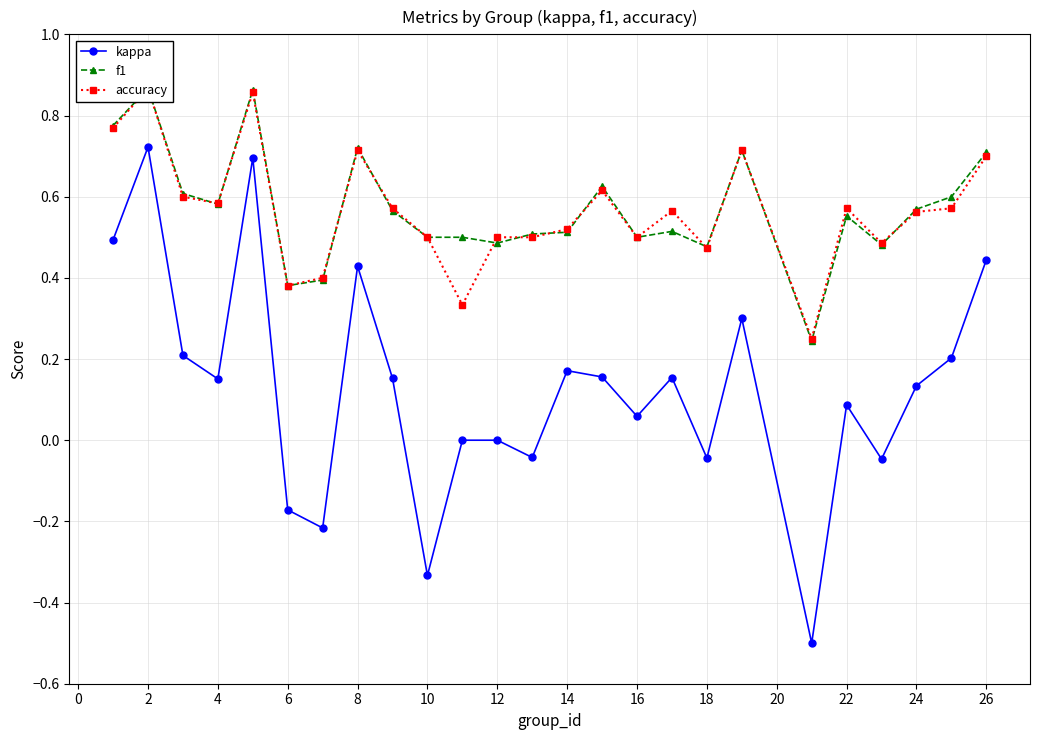

What is the difference between the second highest and minimum values in the accuracy series?

0.6